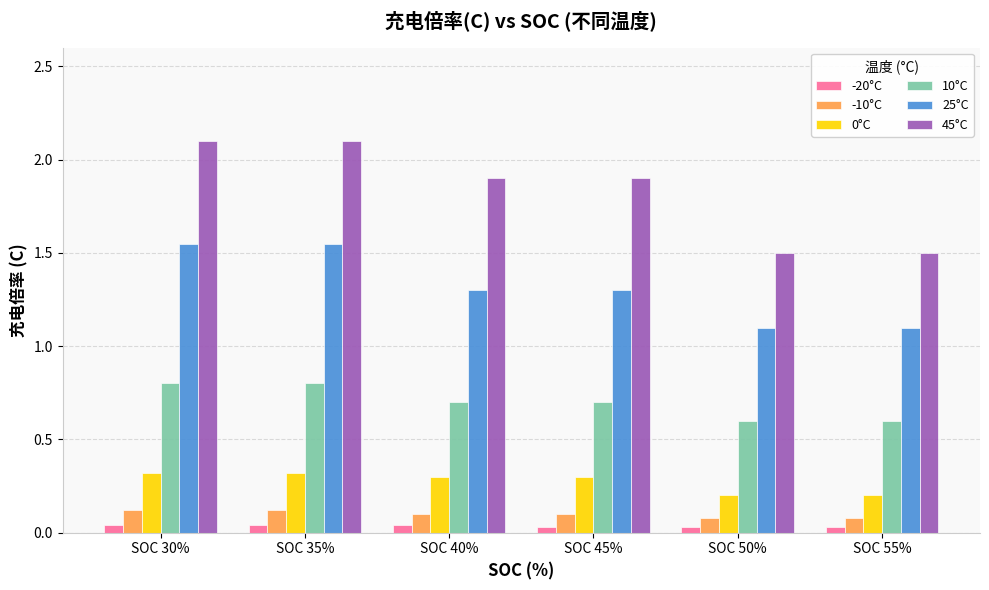

The value of 45°C at SOC 55% is 1.5. True or false?

True